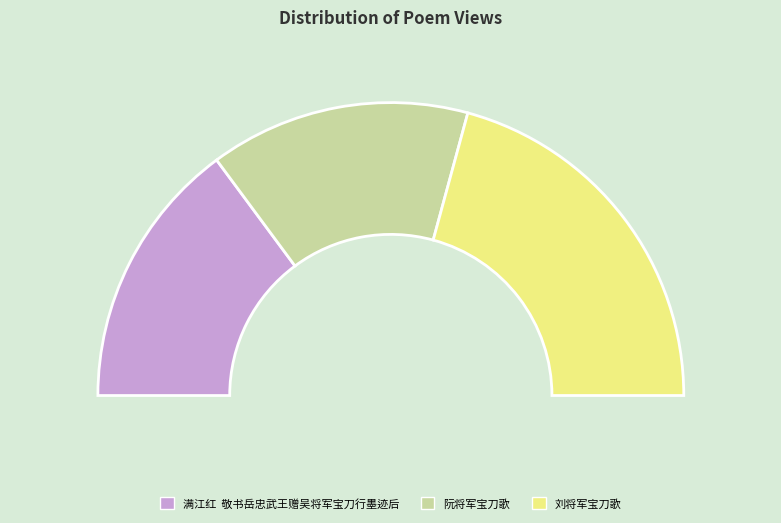

To the nearest percent, what percentage of the pie is 满江红  敬书岳忠武王赠吴将军宝刀行墨迹后?

30%